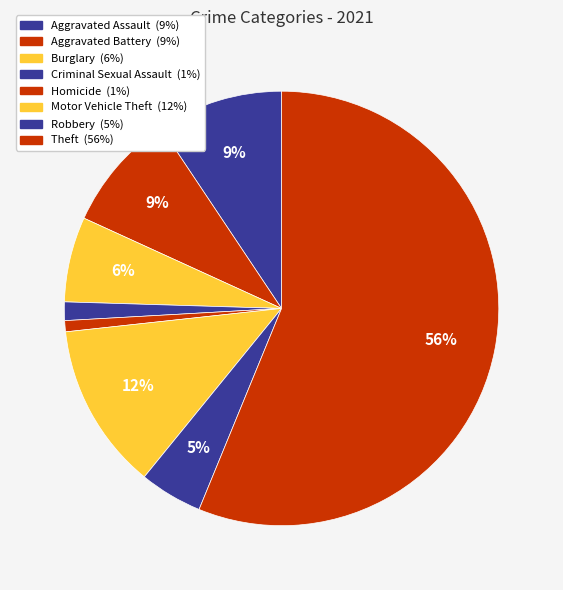

To the nearest percent, what portion does Criminal Sexual Assault represent?

1%